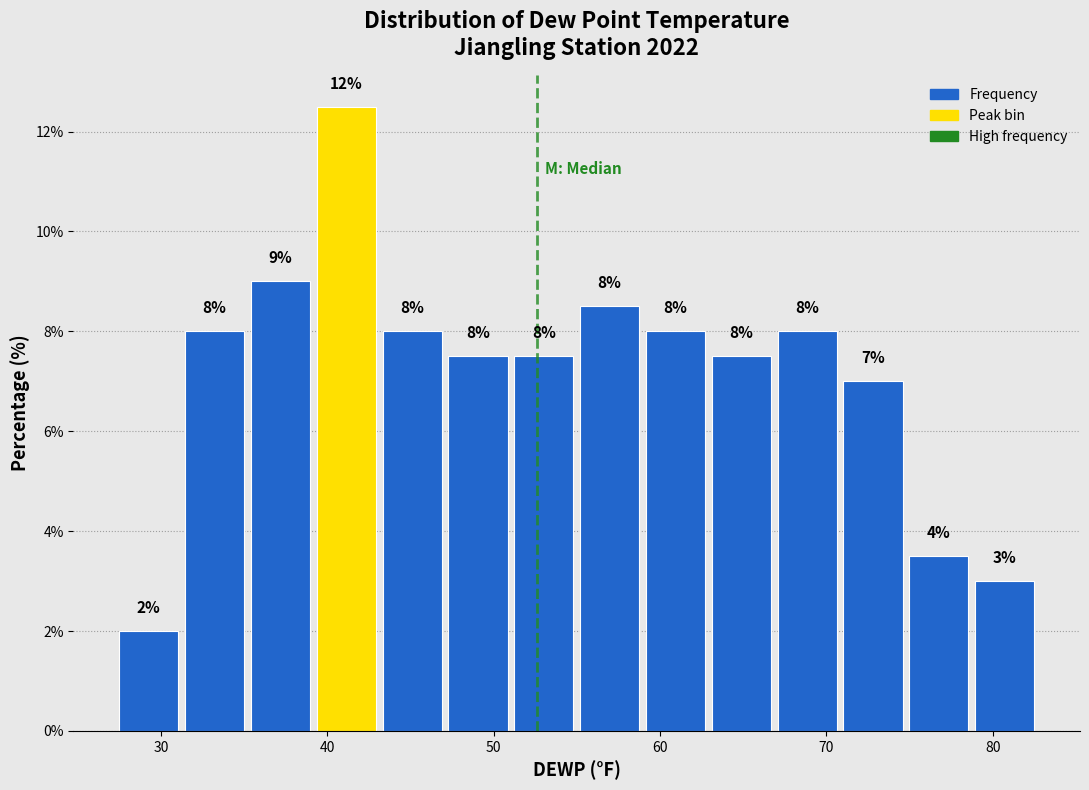

Read against the x-axis, roughly where is the centre of the tallest bar?

41